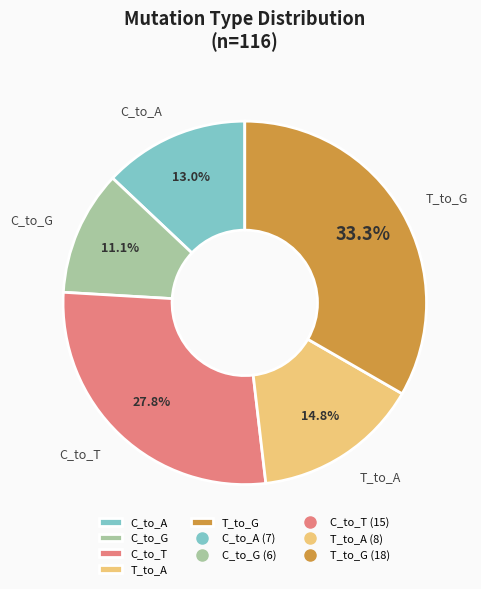

To the nearest percent, what is the difference between the largest and smallest slice percentages?

22%